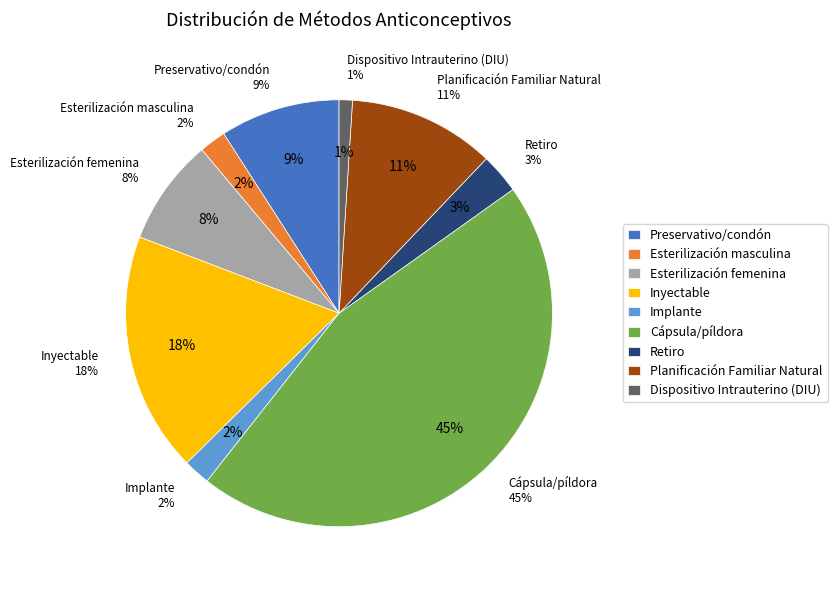

How much of the chart is everything except Esterilización masculina?

98.0%